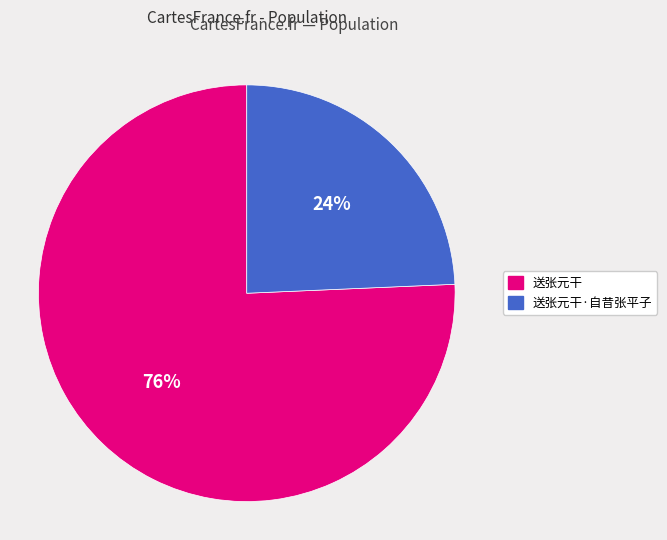

To the nearest percent, what is the average slice percentage?

50%